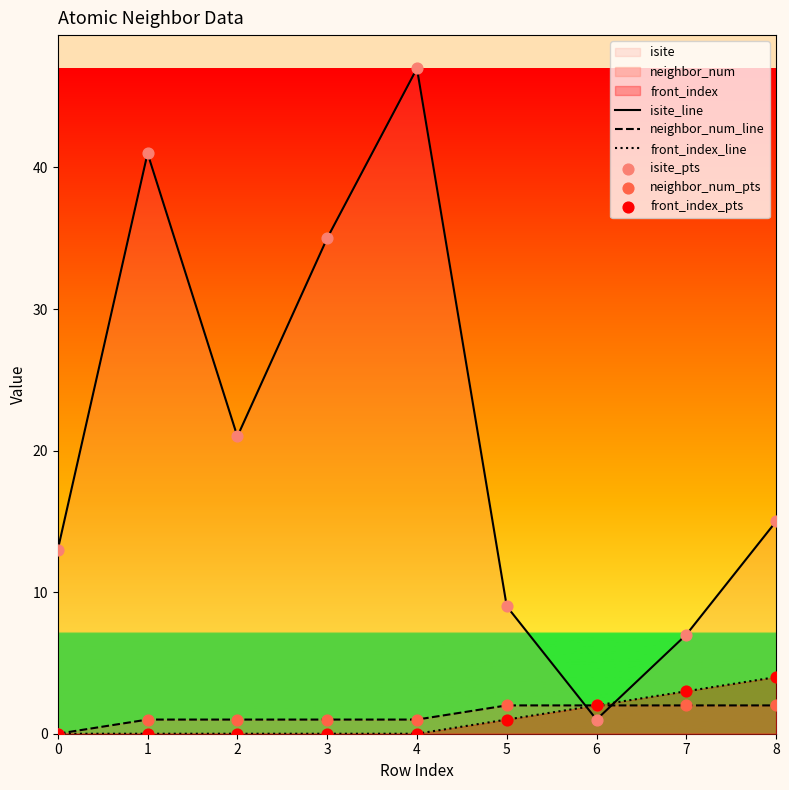

Which series reaches the maximum Y coordinate?

isite_line